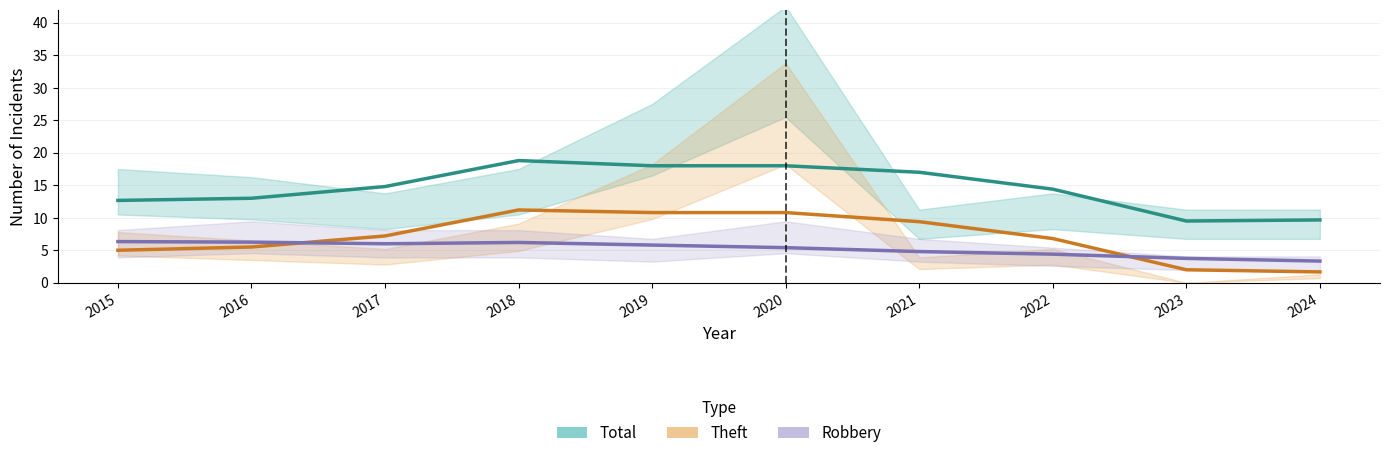

Is it true that Theft equals 11.2 at 2018?

True